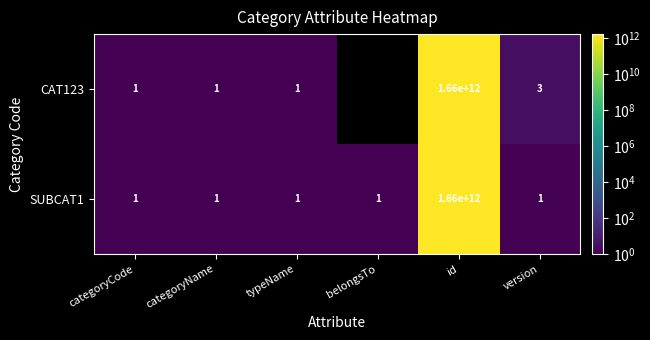

At which label does SUBCAT1 reach its peak?

id